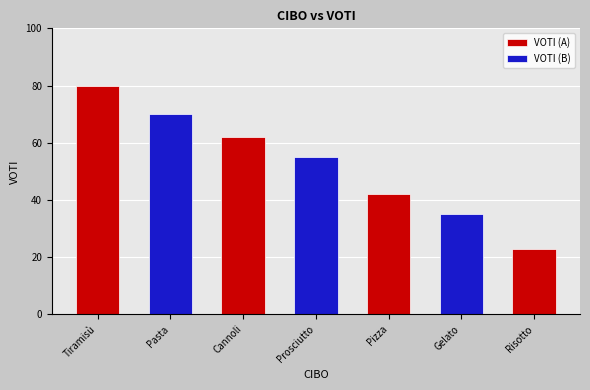

True or false: the data shows 51 at Tiramisù.

False